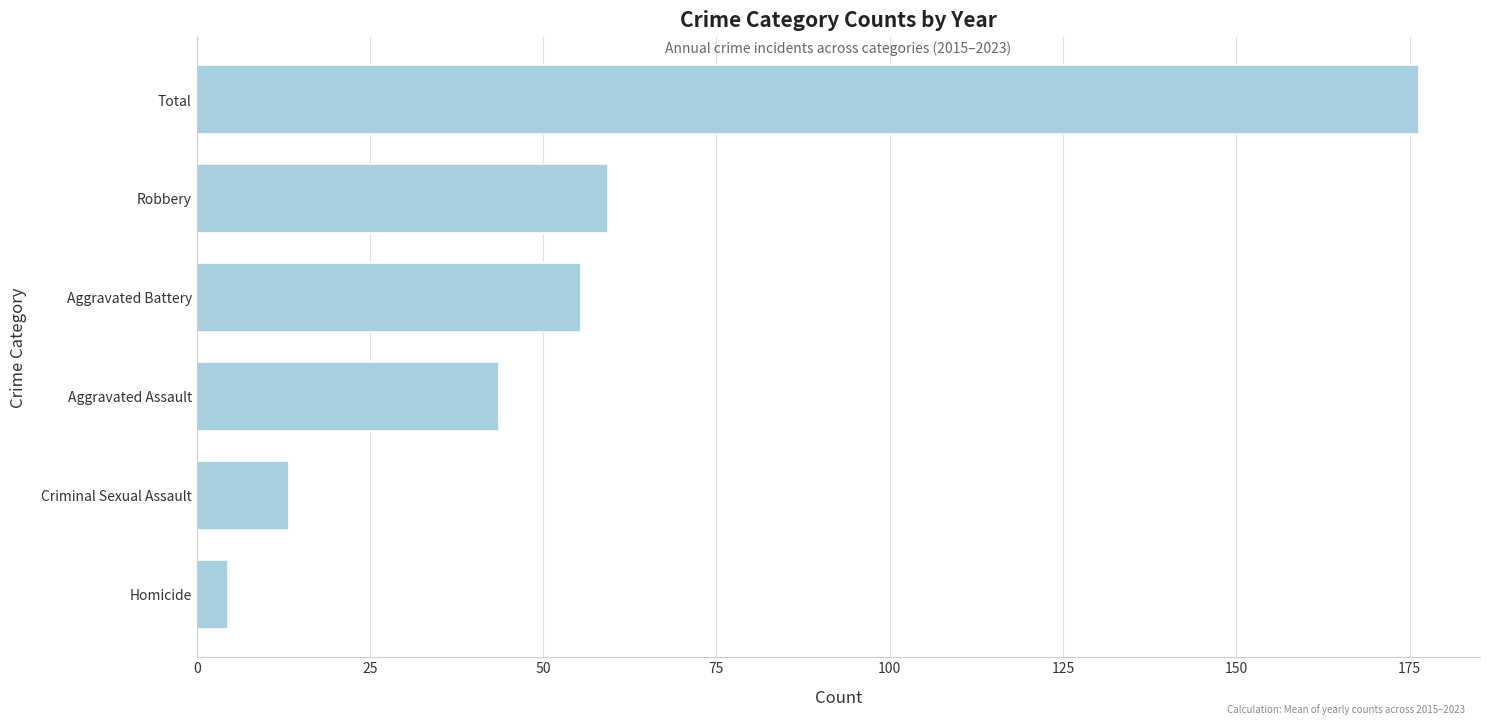

At which category does the chart reach its peak across all series?

Total